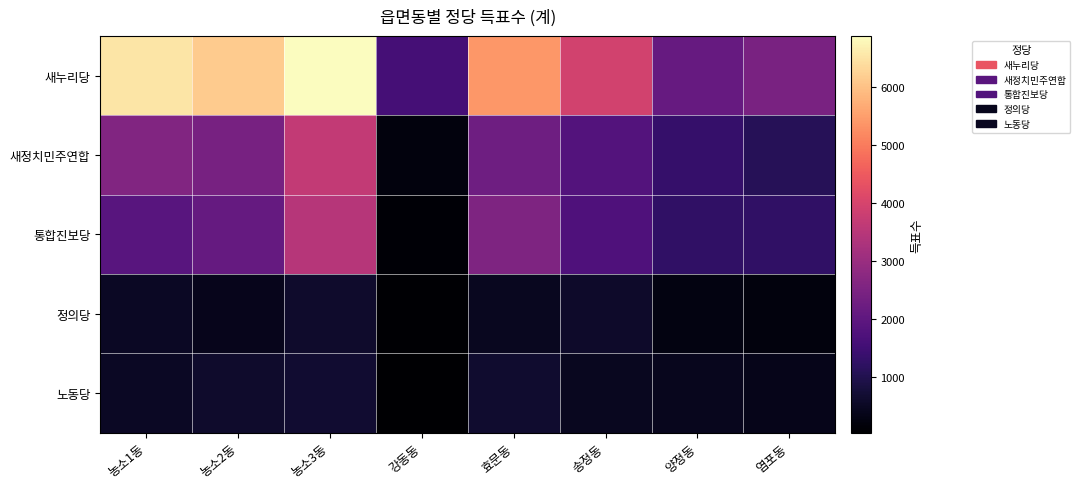

Reading left to right, extract all data points from this chart.

새누리당: 농소1동=6516	농소2동=6148	농소3동=6869	강동동=1586	효문동=5385	송정동=3924	양정동=2139	염포동=2459
새정치민주연합: 농소1동=2601	농소2동=2441	농소3동=3656	강동동=225	효문동=2278	송정동=1822	양정동=1345	염포동=1101
통합진보당: 농소1동=1900	농소2동=2114	농소3동=3478	강동동=99	효문동=2528	송정동=1743	양정동=1255	염포동=1265
정의당: 농소1동=520	농소2동=418	농소3동=612	강동동=86	효문동=460	송정동=580	양정동=274	염포동=207
노동당: 농소1동=513	농소2동=627	농소3동=682	강동동=45	효문동=639	송정동=457	양정동=424	염포동=383